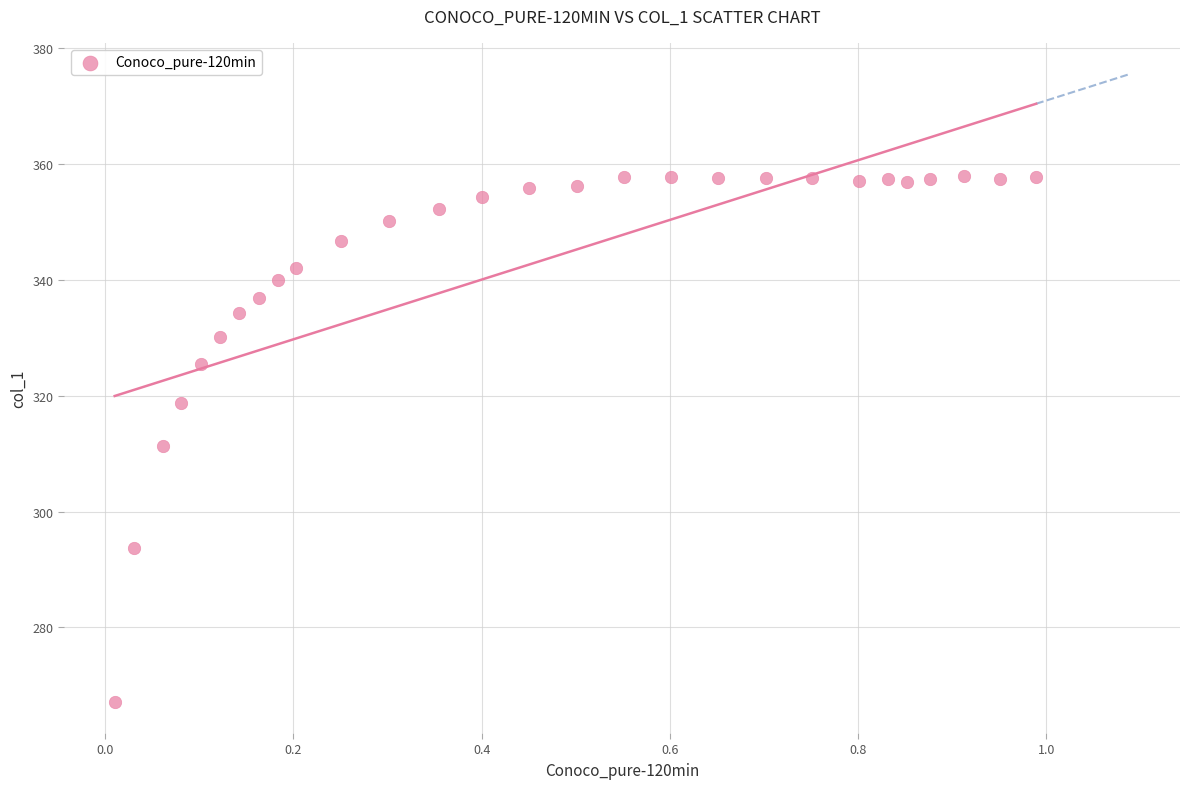

What is the range of X values (max minus min)?

1.0